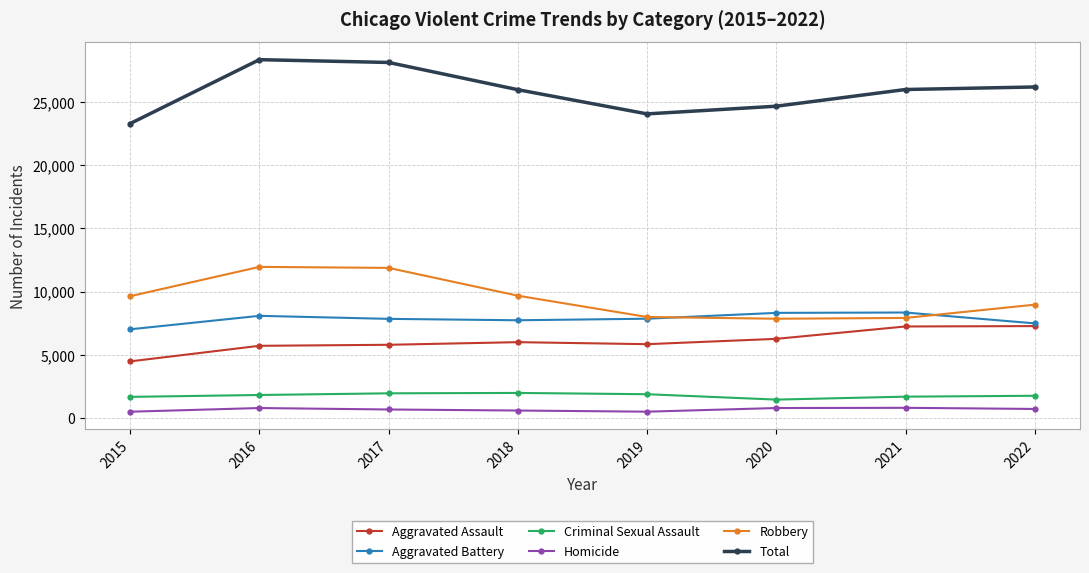

Which series has the largest total across all categories?

Total